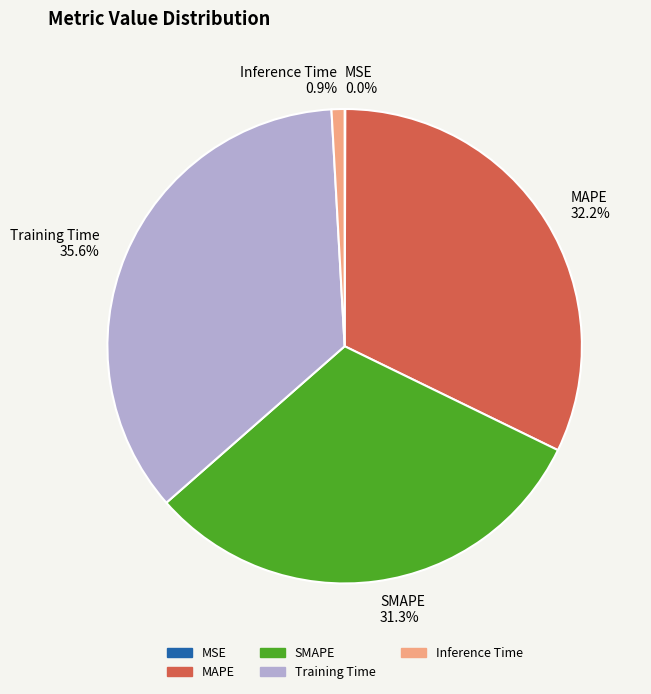

Does any single category account for the majority?

No